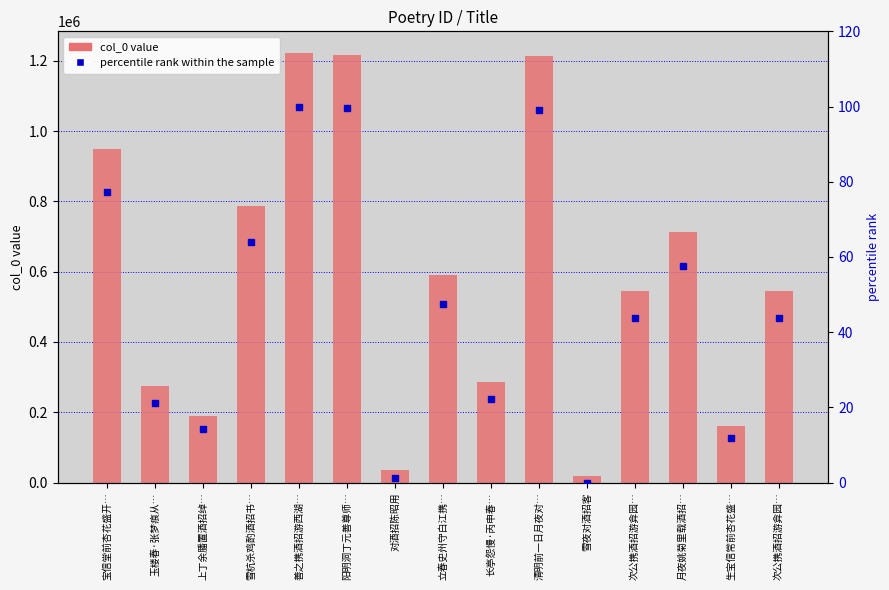

Is the value of percentile rank within the sample at 次公携酒招游弇园… greater than the value of col_0 value at 次公携酒招游弇园…?

No